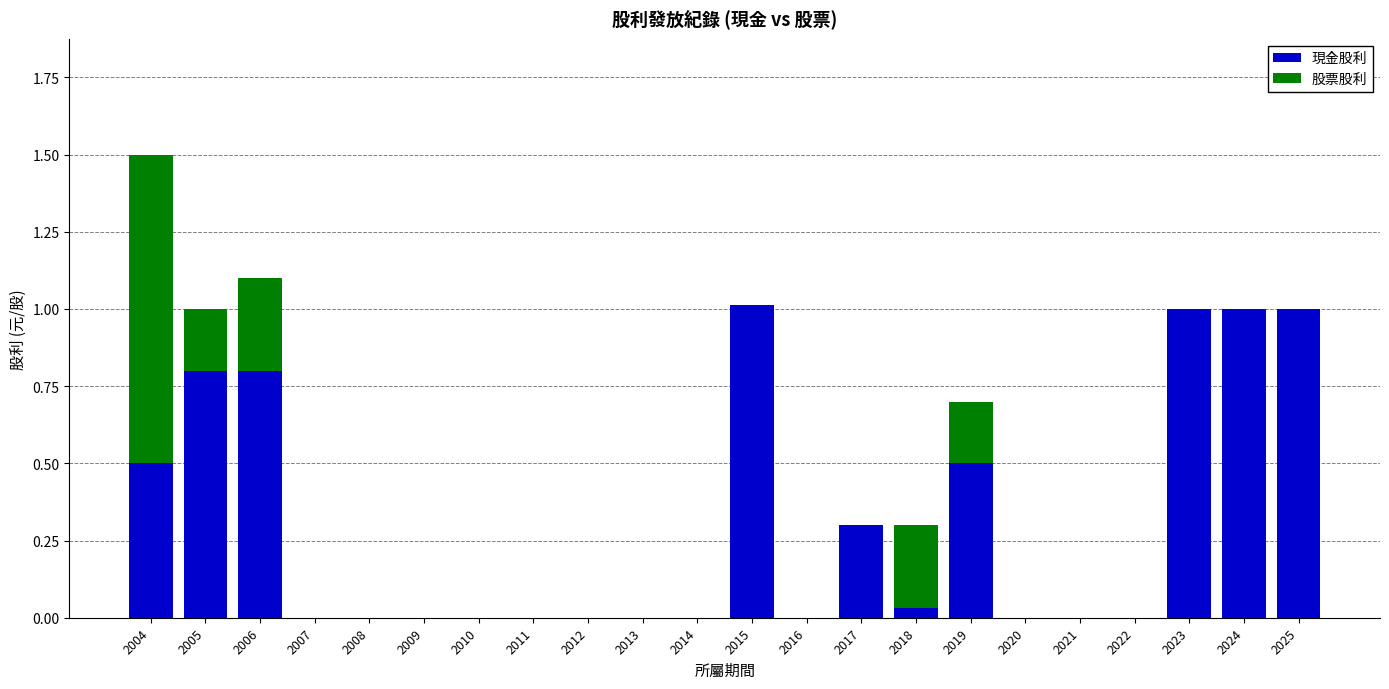

What is the highest value of the 現金股利 series?

1.0